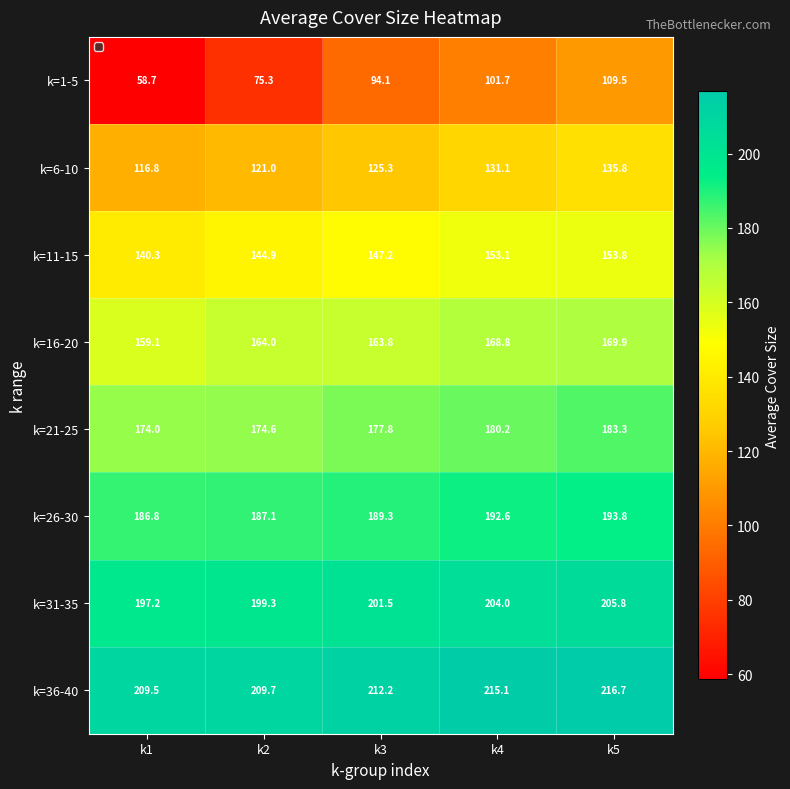

What is the difference between the k=6-10 values at k1 and k4?

14.3